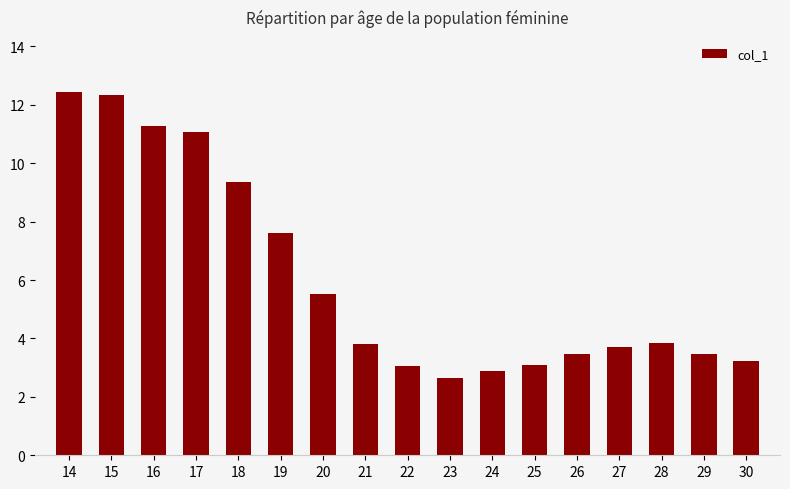

How many bars are there in total?

17